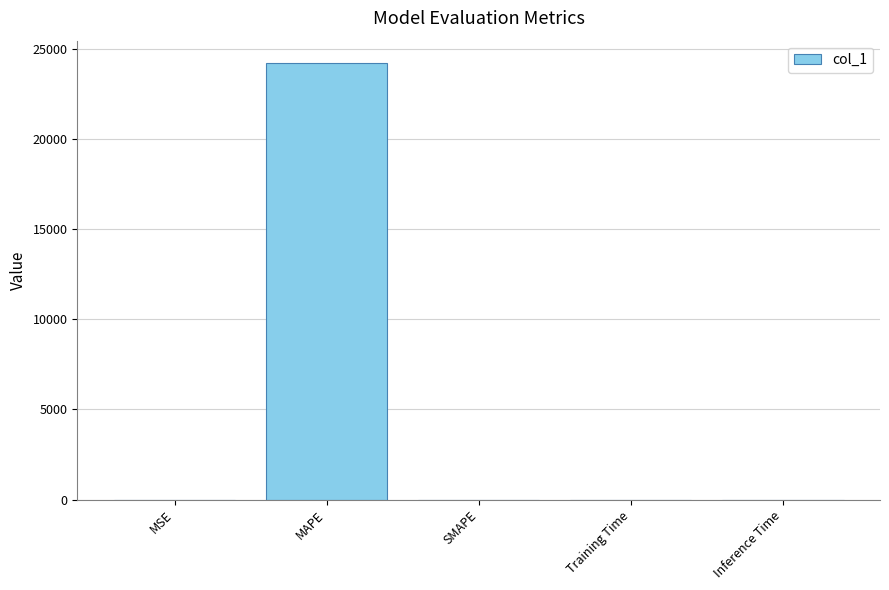

What is the maximum value shown in the chart?

24234.7